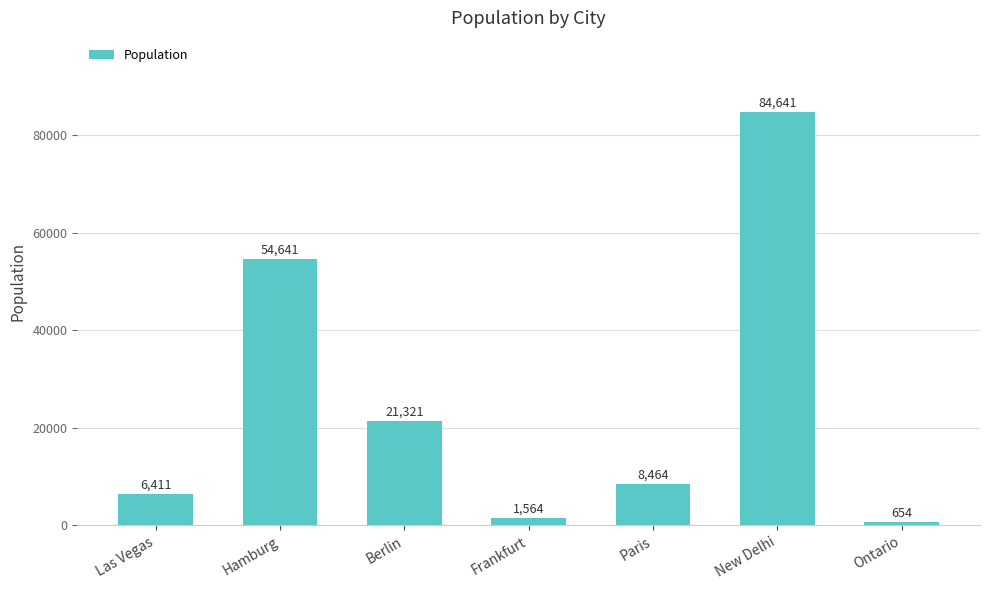

Reading left to right, list all the values displayed in this chart.

6411	54641	21321	1564	8464	84641	654